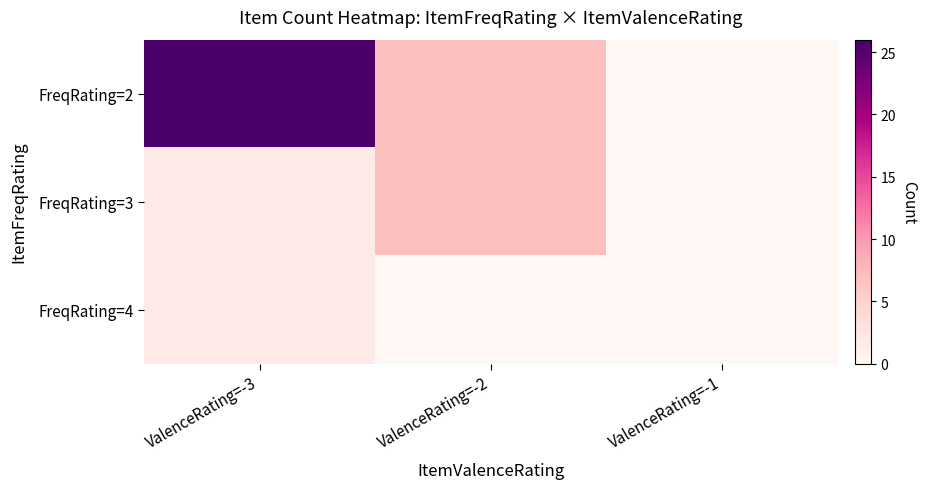

List the series in order of their overall mean, lowest first.

FreqRating=4, FreqRating=3, FreqRating=2